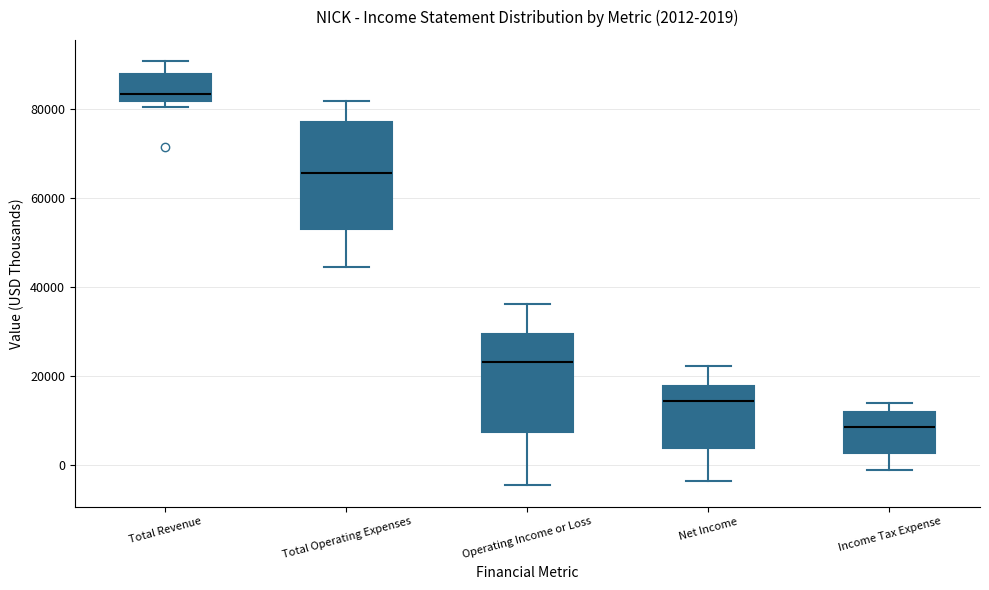

Which box has the highest median line?

Total Revenue